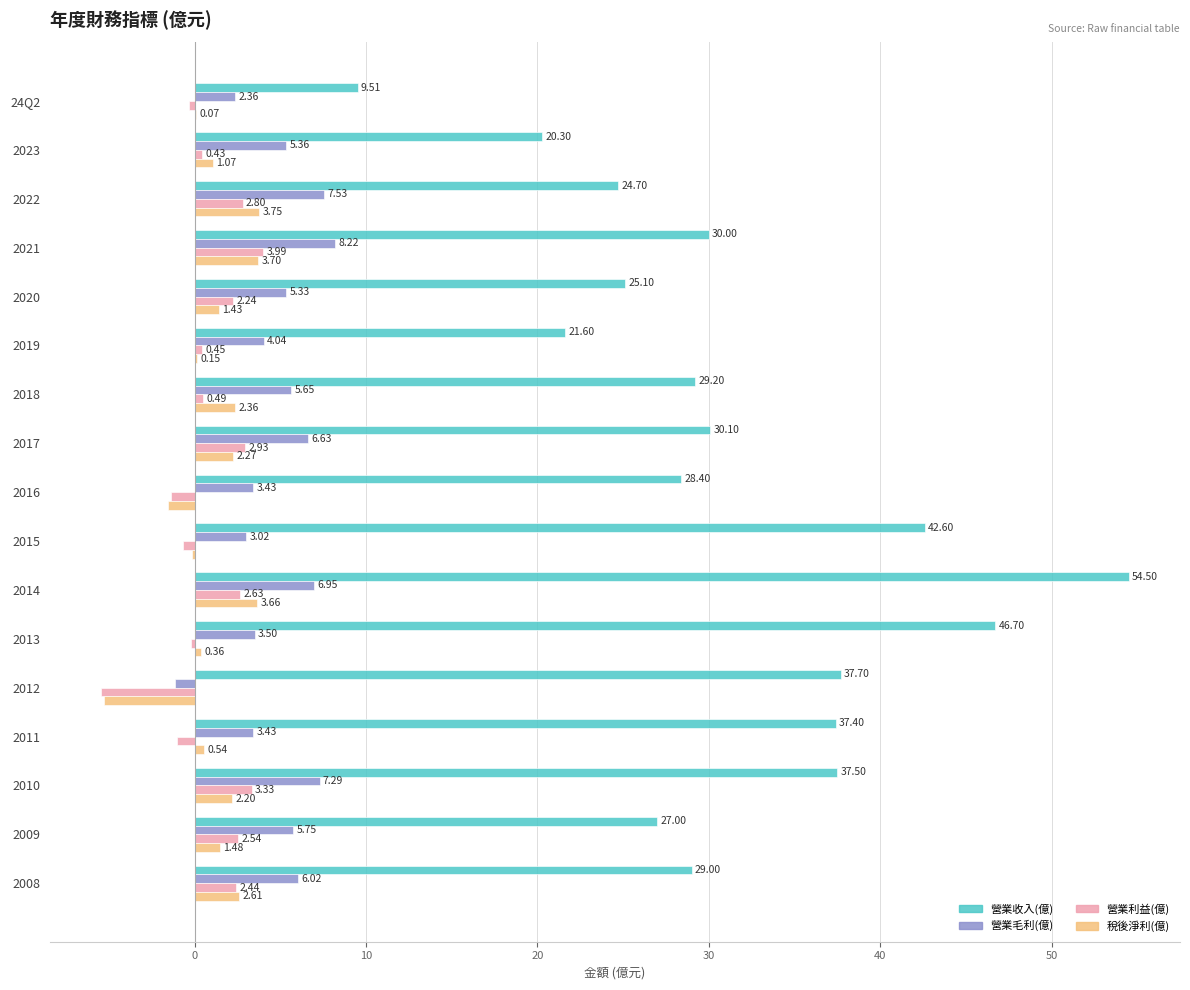

Is the value of 營業收入(億) at 2021 greater than the value of 營業利益(億) at 2017?

Yes